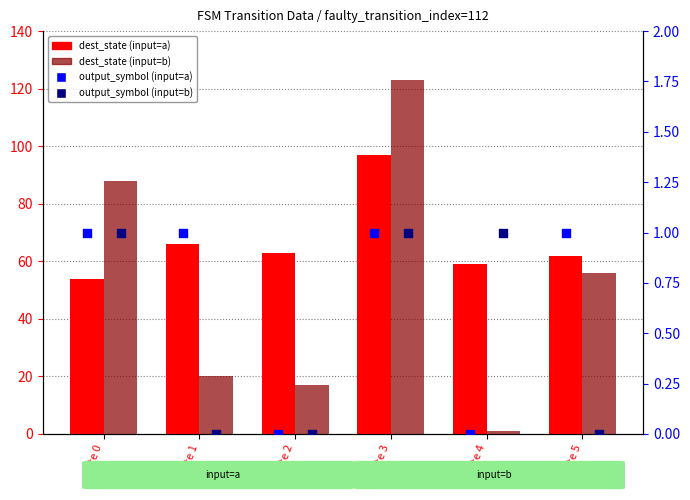

Which series reaches the maximum Y coordinate?

dest_state (input=b)